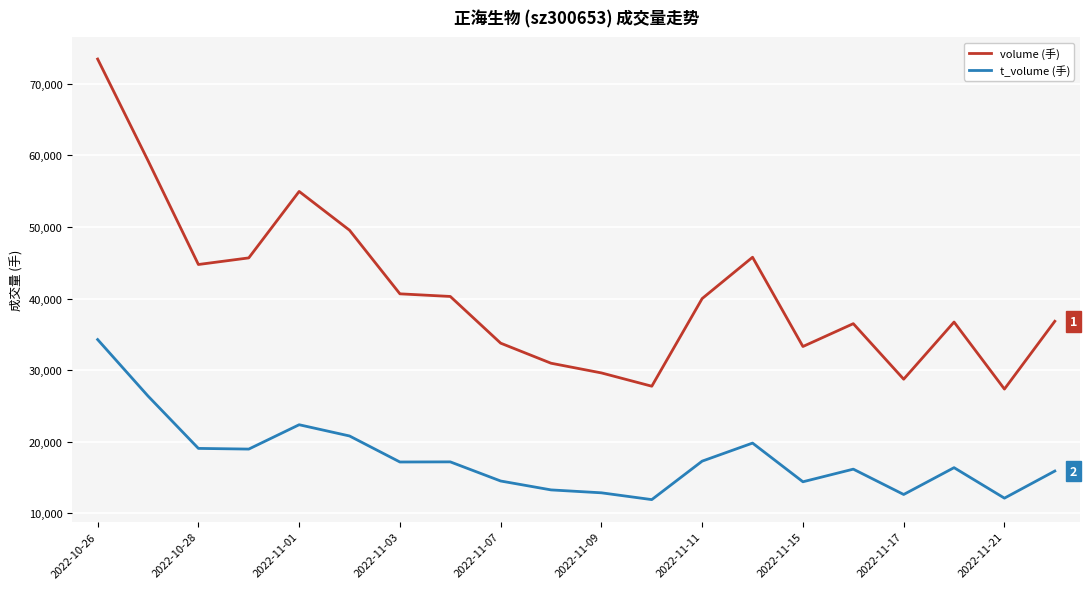

What is the minimum value shown in the chart?

11913